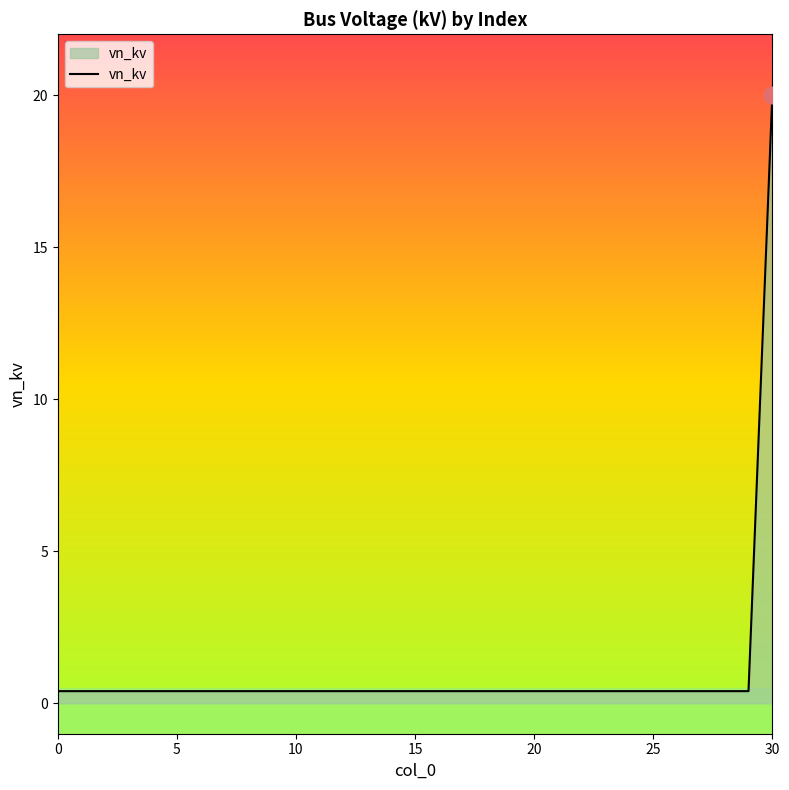

What is the average value?

1.0